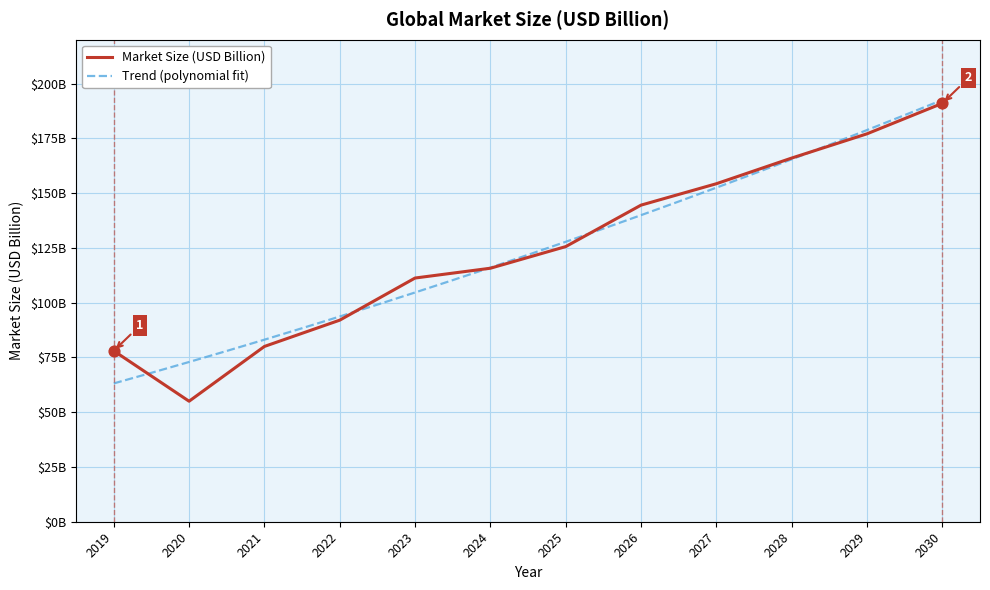

What is the ratio of the value at 2028 to the value at 2023?

1.5